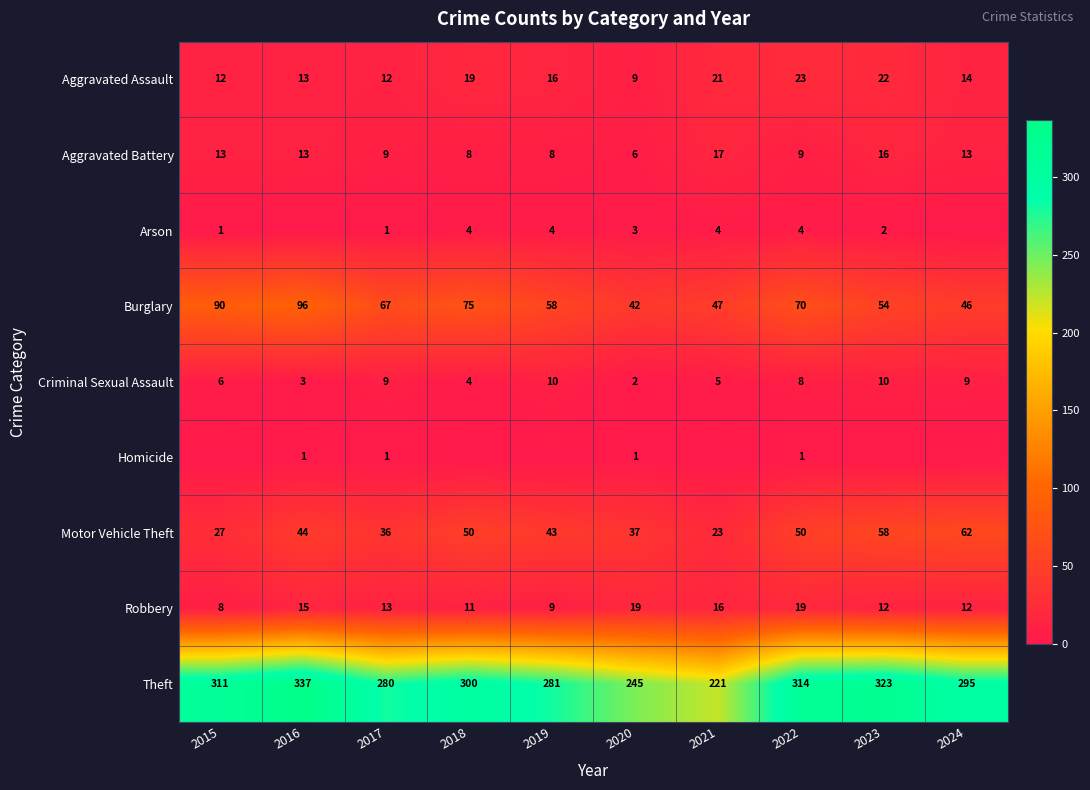

What is the minimum value for Aggravated Battery?

6